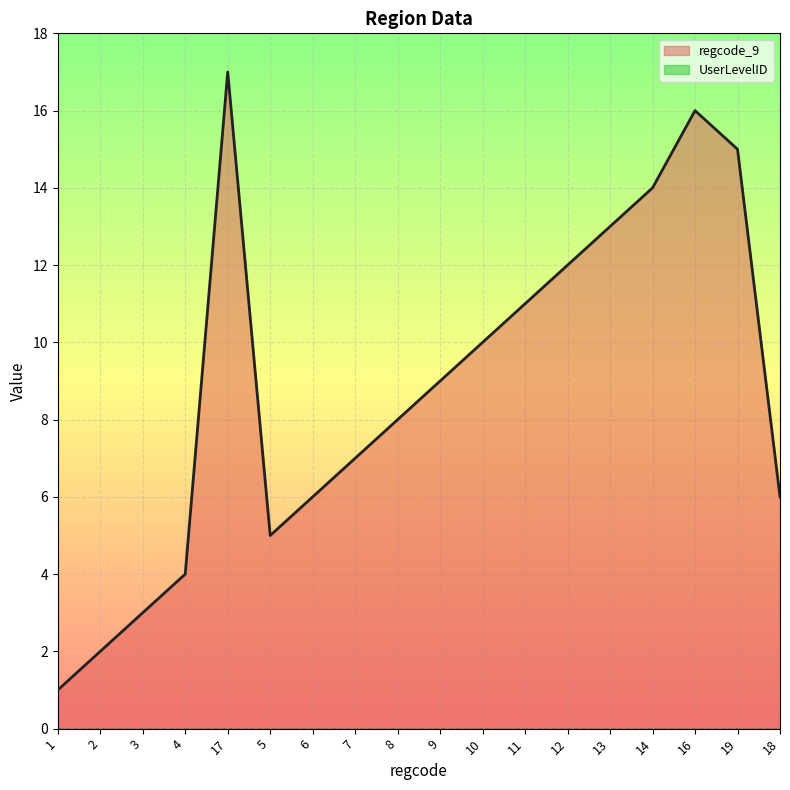

Does the chart display data point markers on the line(s)?

No